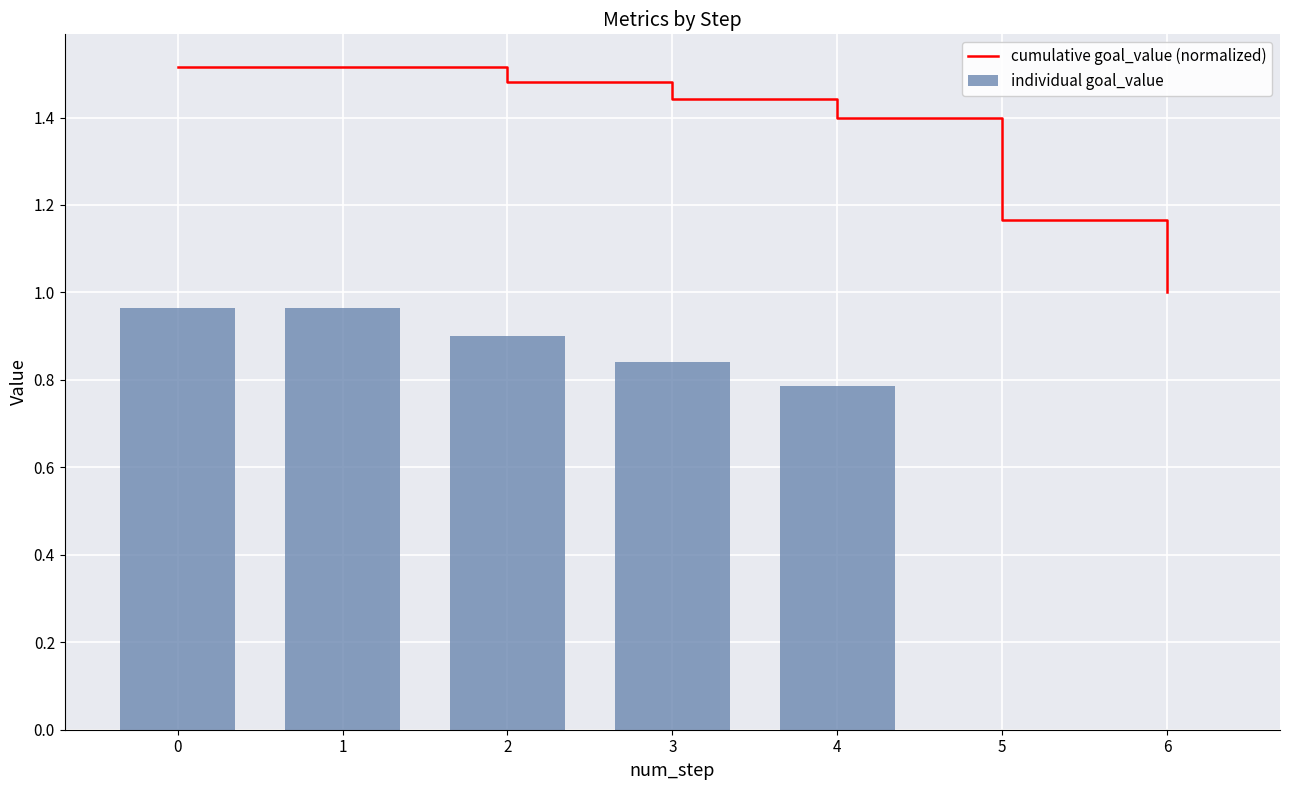

Reading left to right, extract all data points from this chart.

cumulative goal_value (normalized): 0=1.5	1=1.5	2=1.5	3=1.4	4=1.4	5=1.2	6=1.0
individual goal_value: 0=1.0	1=1.0	2=0.9	3=0.8	4=0.8	5=0.0	6=0.0